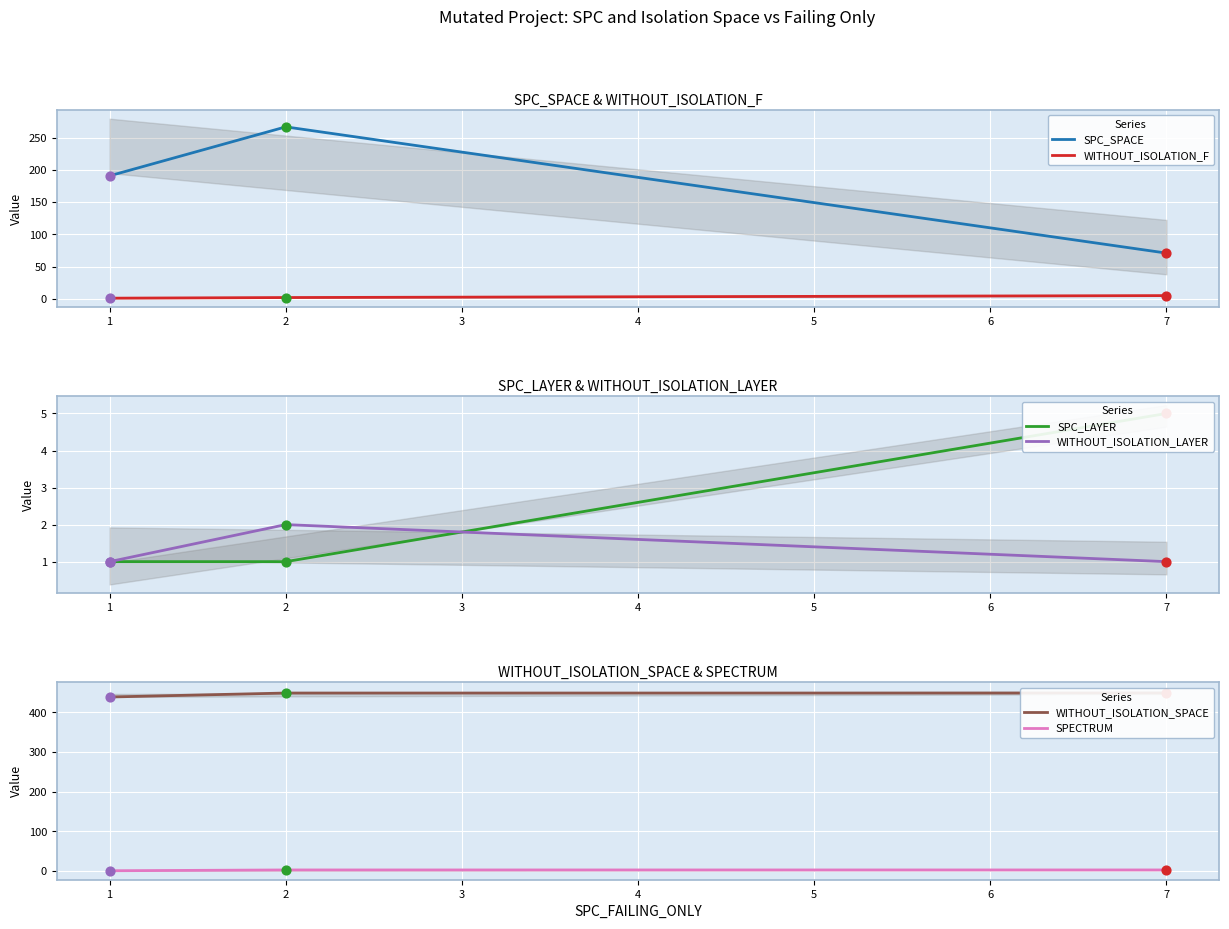

Which series contains the lowest Y value?

WITHOUT_ISOLATION_F